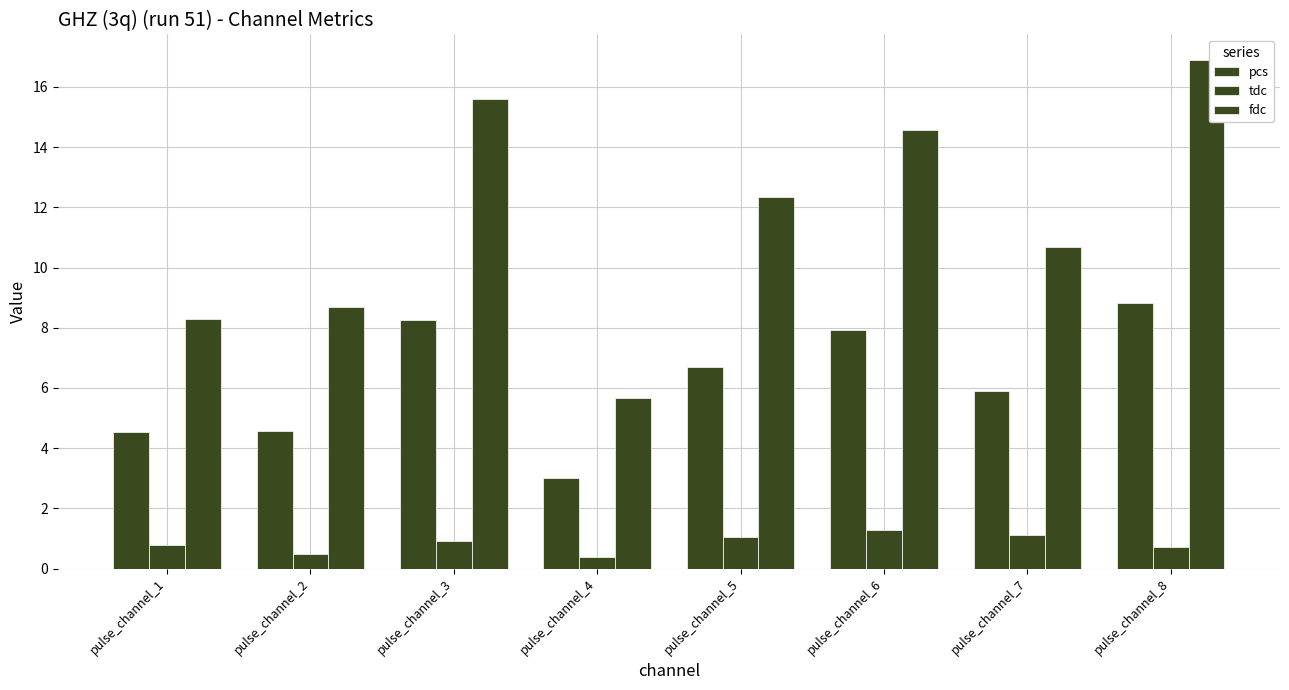

The value of pcs at pulse_channel_3 is 12.8. True or false?

False